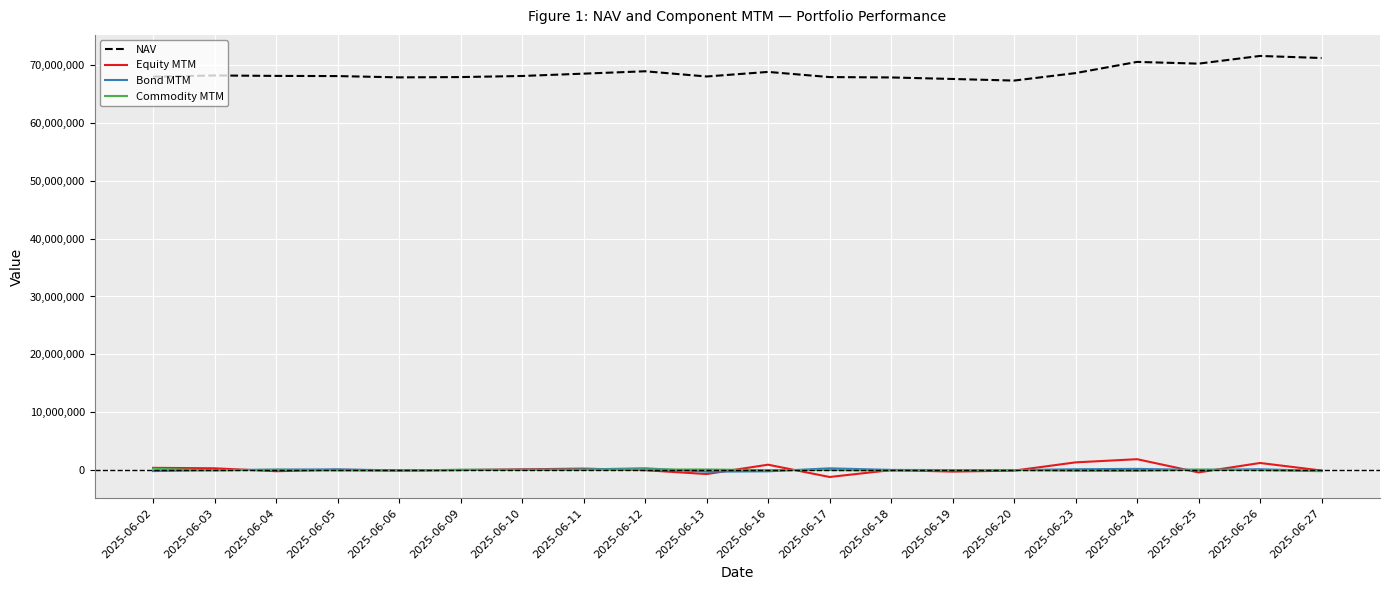

After their last crossing, which series has the higher values: Bond MTM or Commodity MTM?

Bond MTM